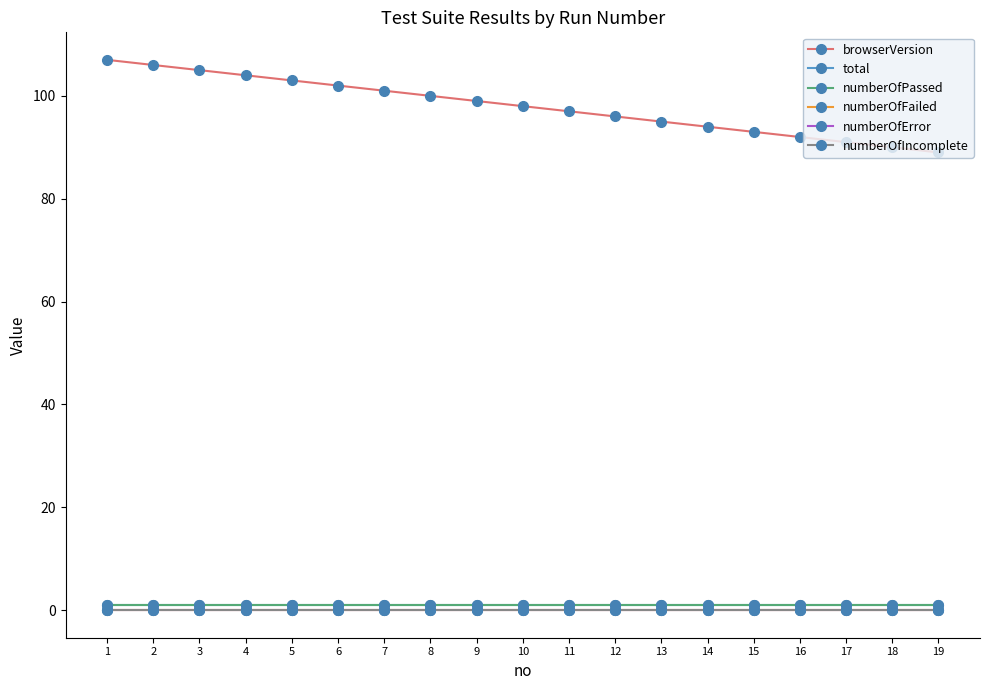

Does the chart have visible grid lines?

No